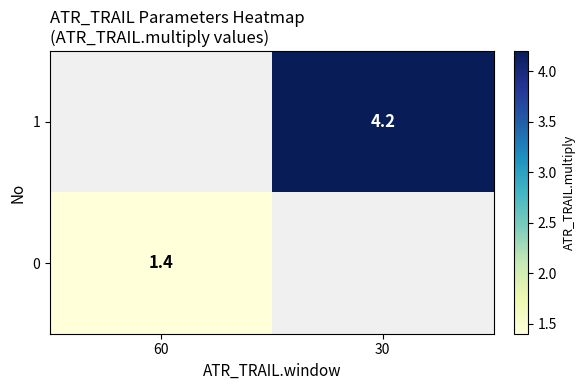

Is it true that 1 equals 1.8 at 30?

False